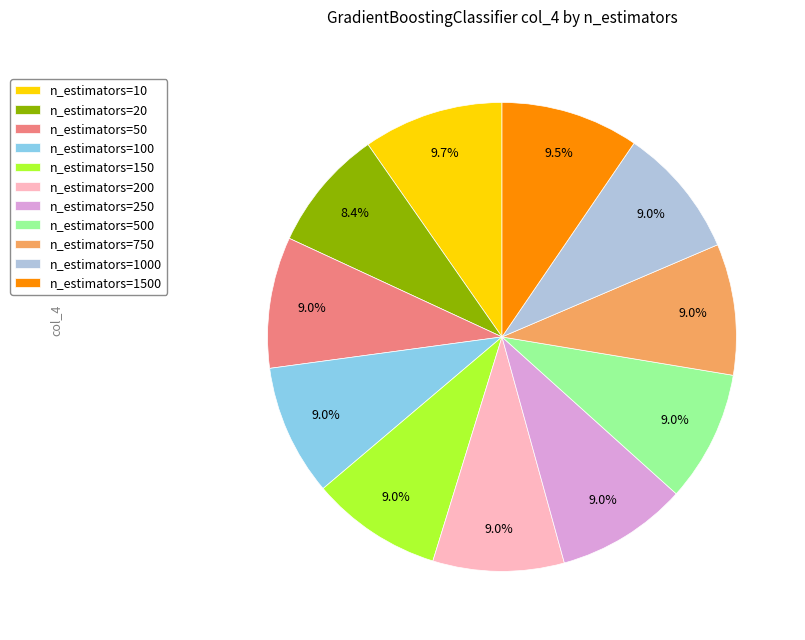

To the nearest percent, what portion does n_estimators=50 represent?

9%